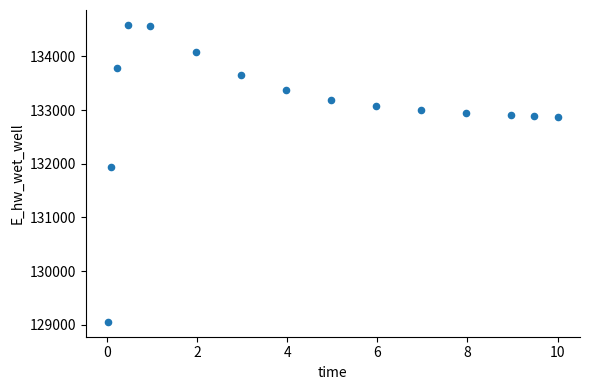

What Y value in the scatter plot is closest to 131821?

131941.6